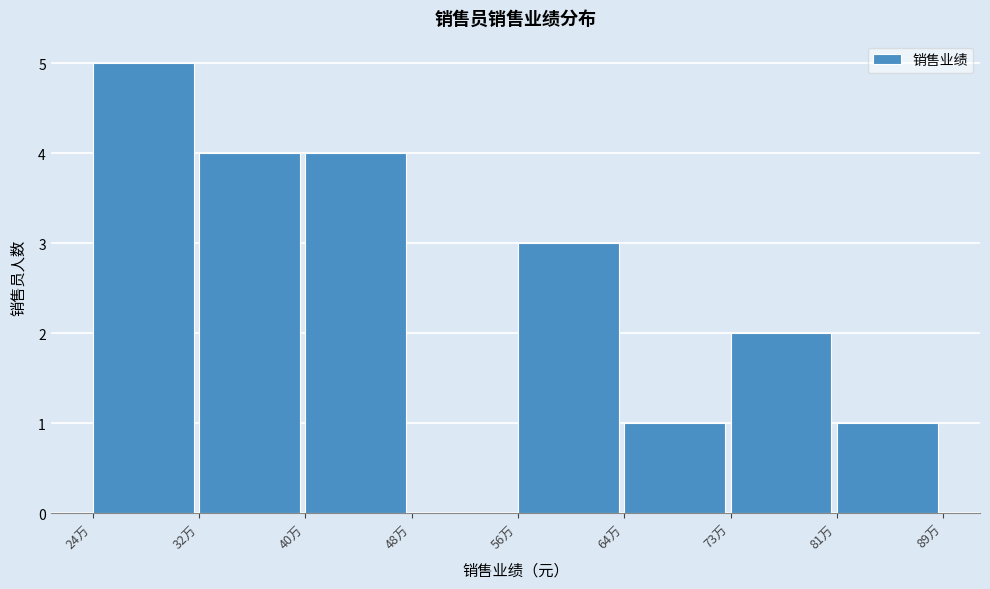

Reading left to right, list all the values displayed in this chart.

24万=5	32万=4	40万=4	48万=0	56万=3	64万=1	73万=2	81万=1